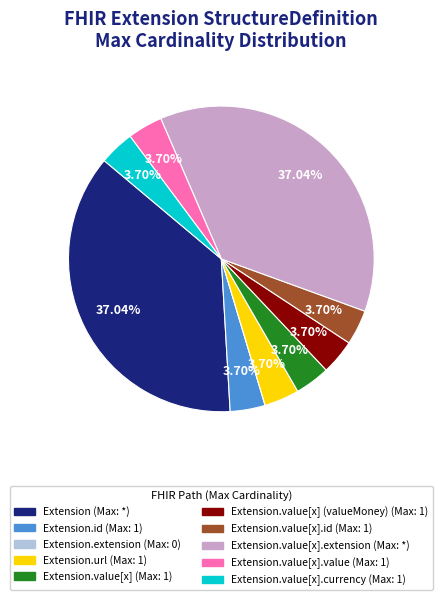

Is there any slice that represents more than half of the pie?

No